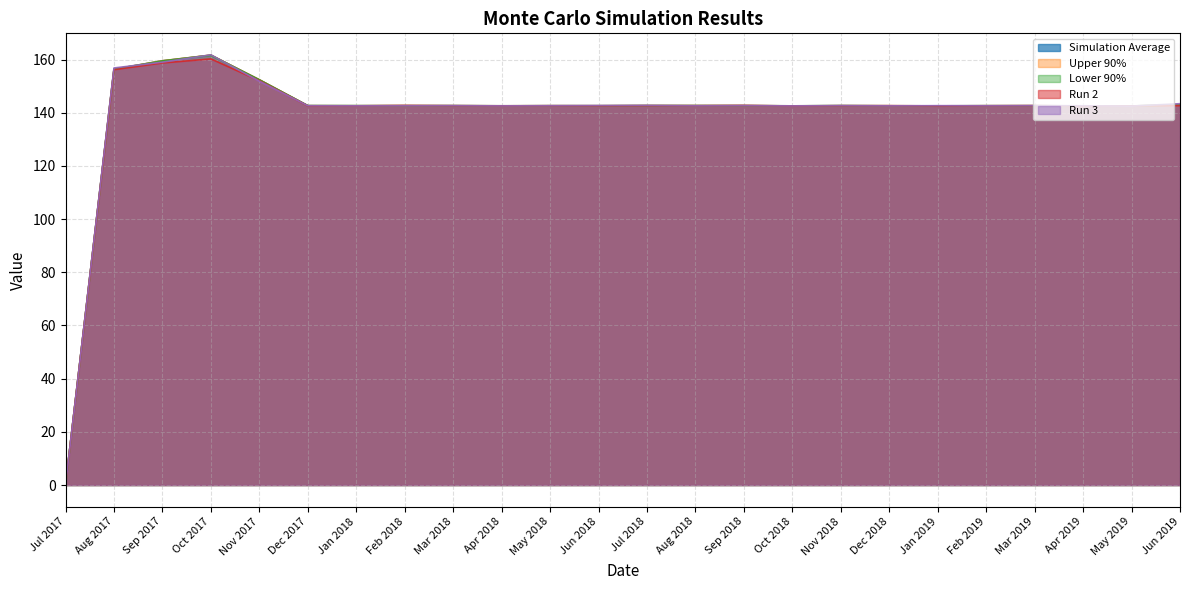

True or false: Upper 90% and Lower 90% cross at least once.

False